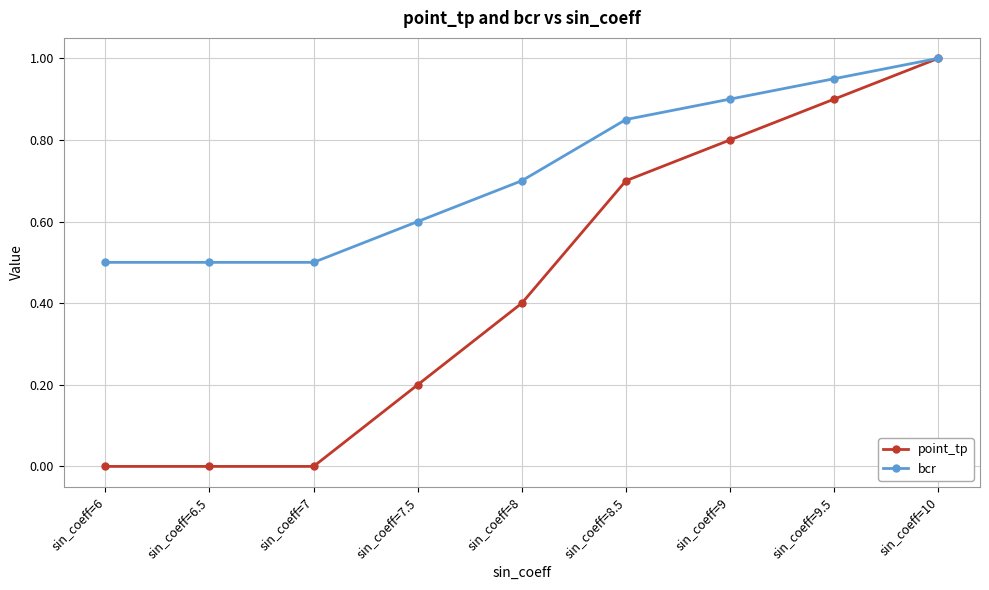

List the series in order of their overall mean, highest first.

bcr, point_tp